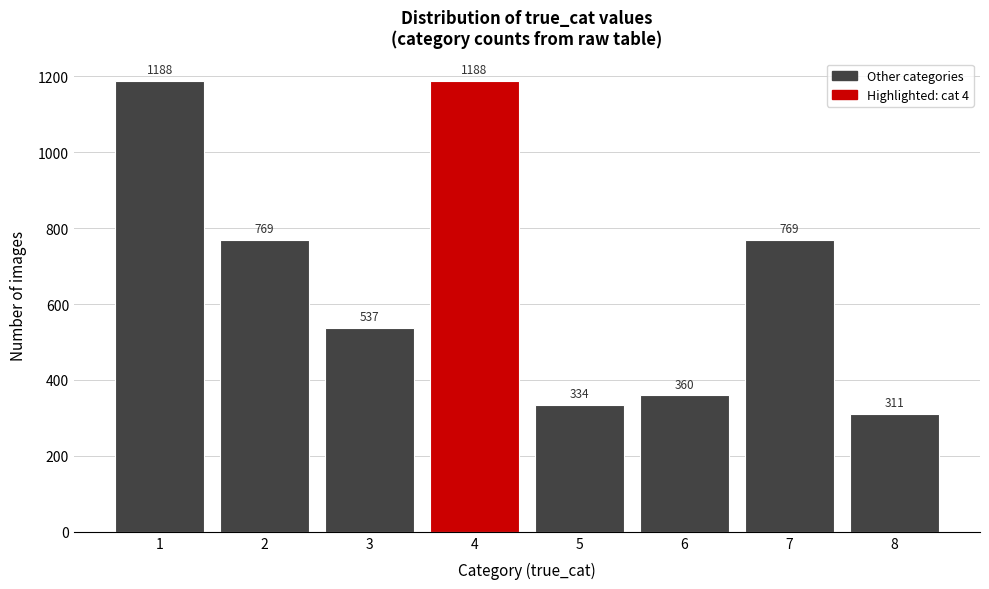

Reading left to right, extract all data points from this chart.

1188	769	537	1188	334	360	769	311